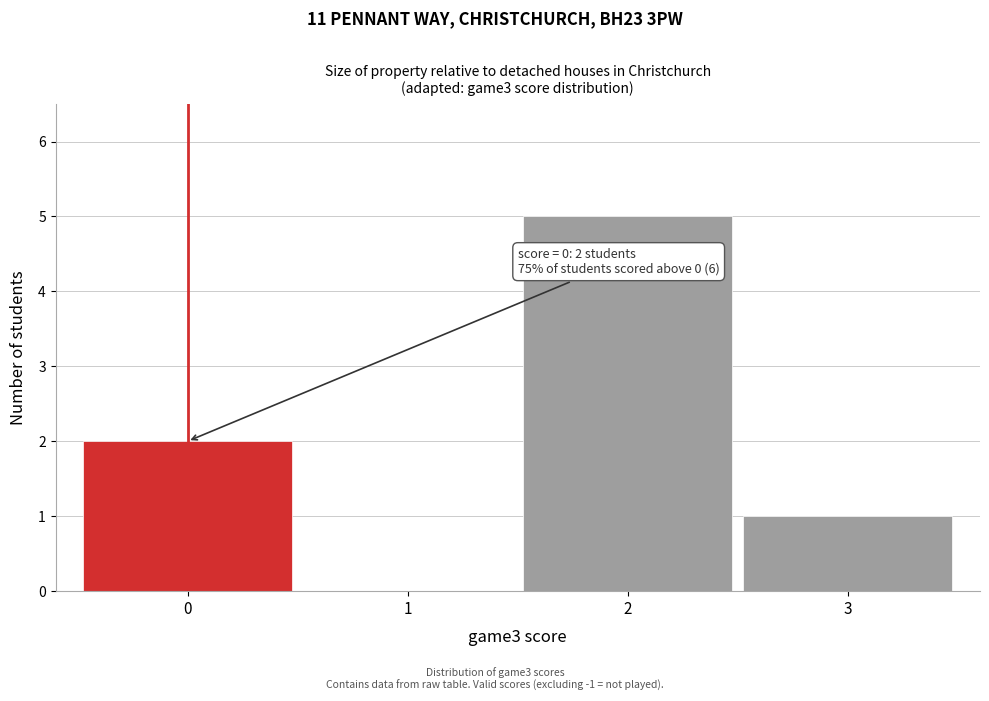

Over which range of the x-axis is the bar tallest?

1.5 to 2.5